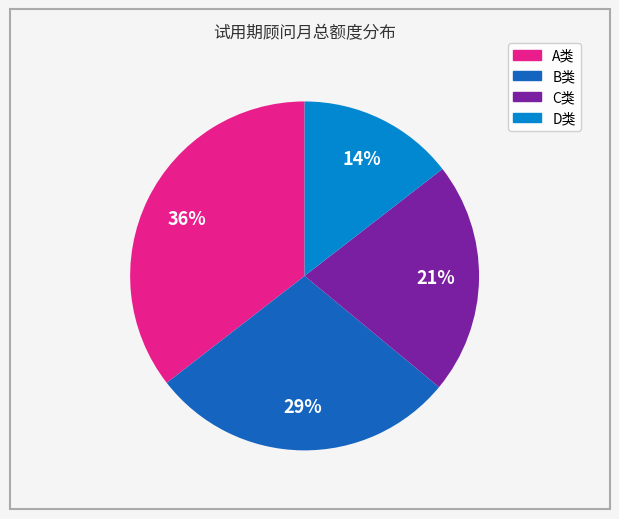

To the nearest percent, what is the average slice percentage?

25%